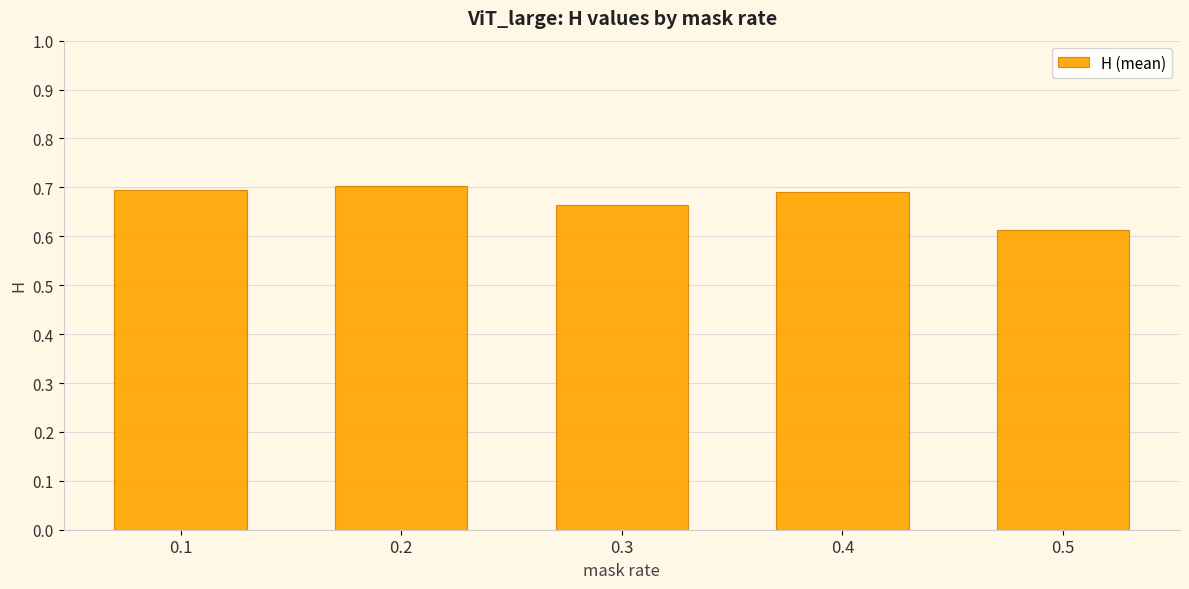

How many bars are there in total?

5